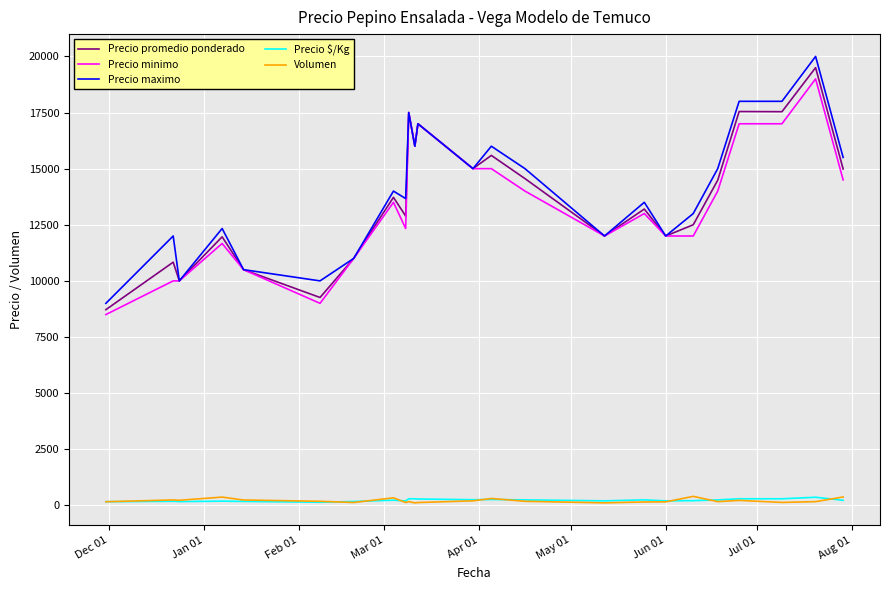

What is the maximum value for Precio maximo?

20000.0